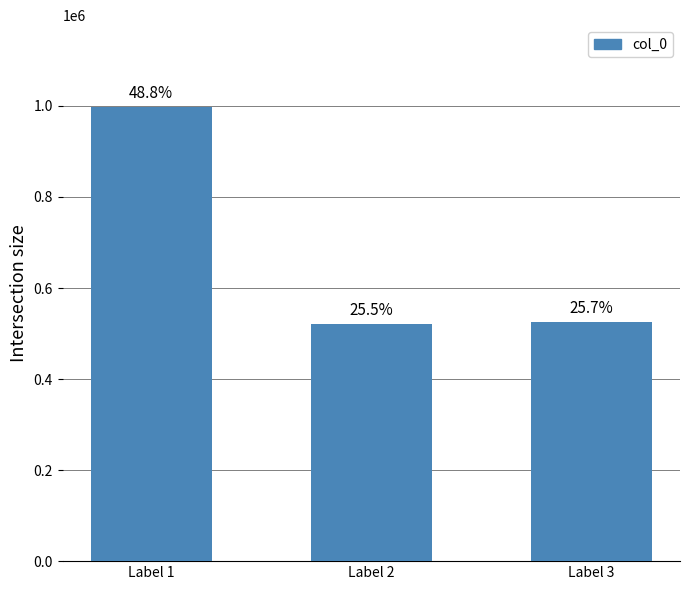

Which label corresponds to the largest value in the chart?

Label 1